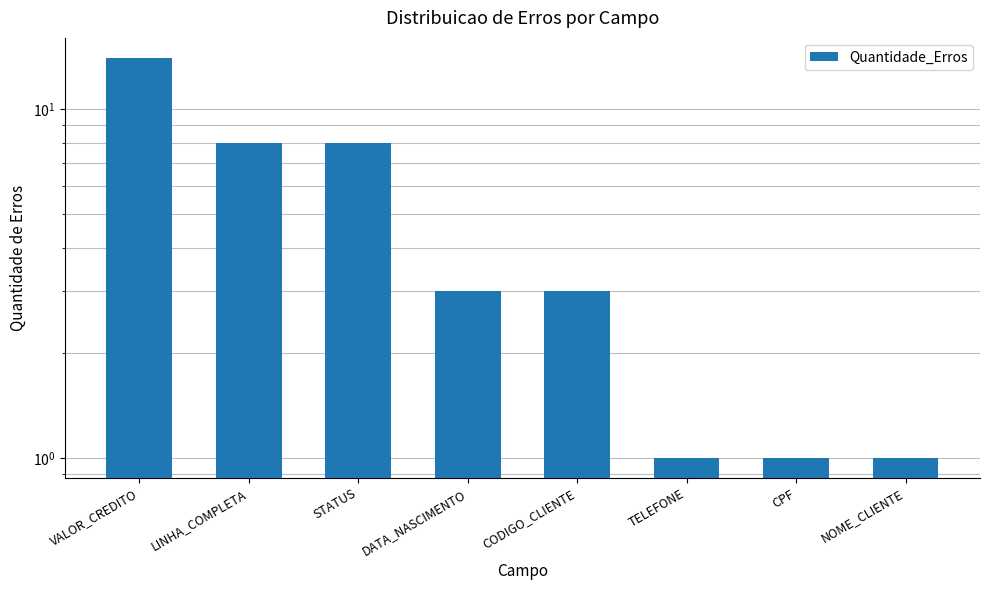

What is the label of the 5th bar from the left?

CODIGO_CLIENTE